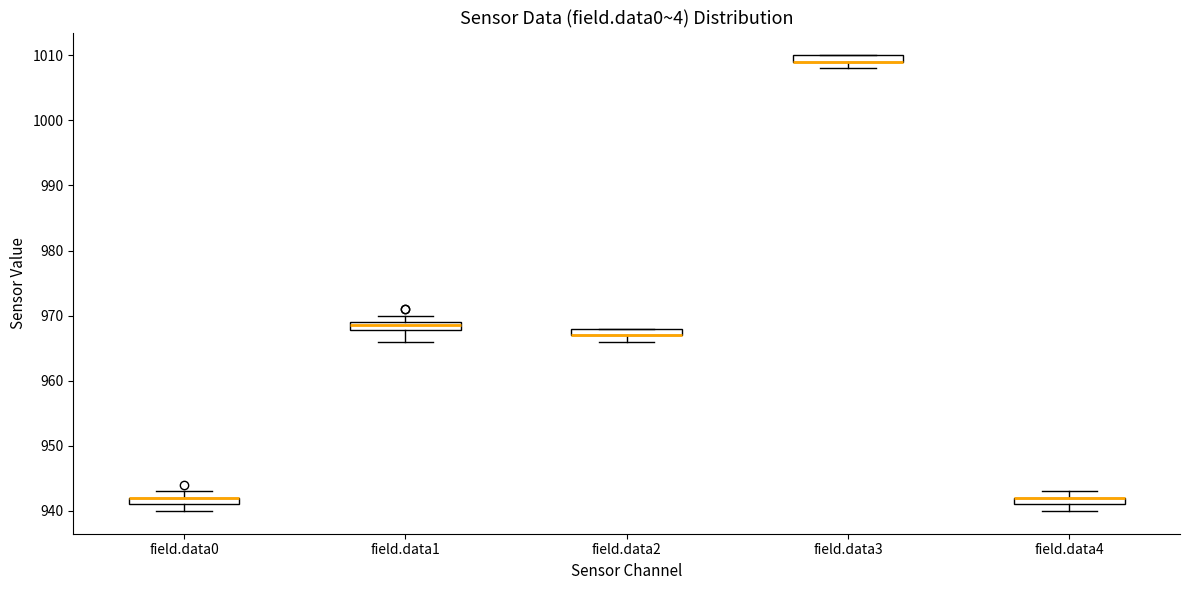

Where is the lower edge of the box for field.data4 on the y-axis? The values are not printed on the chart, so give them approximately, as read against the axis.

941